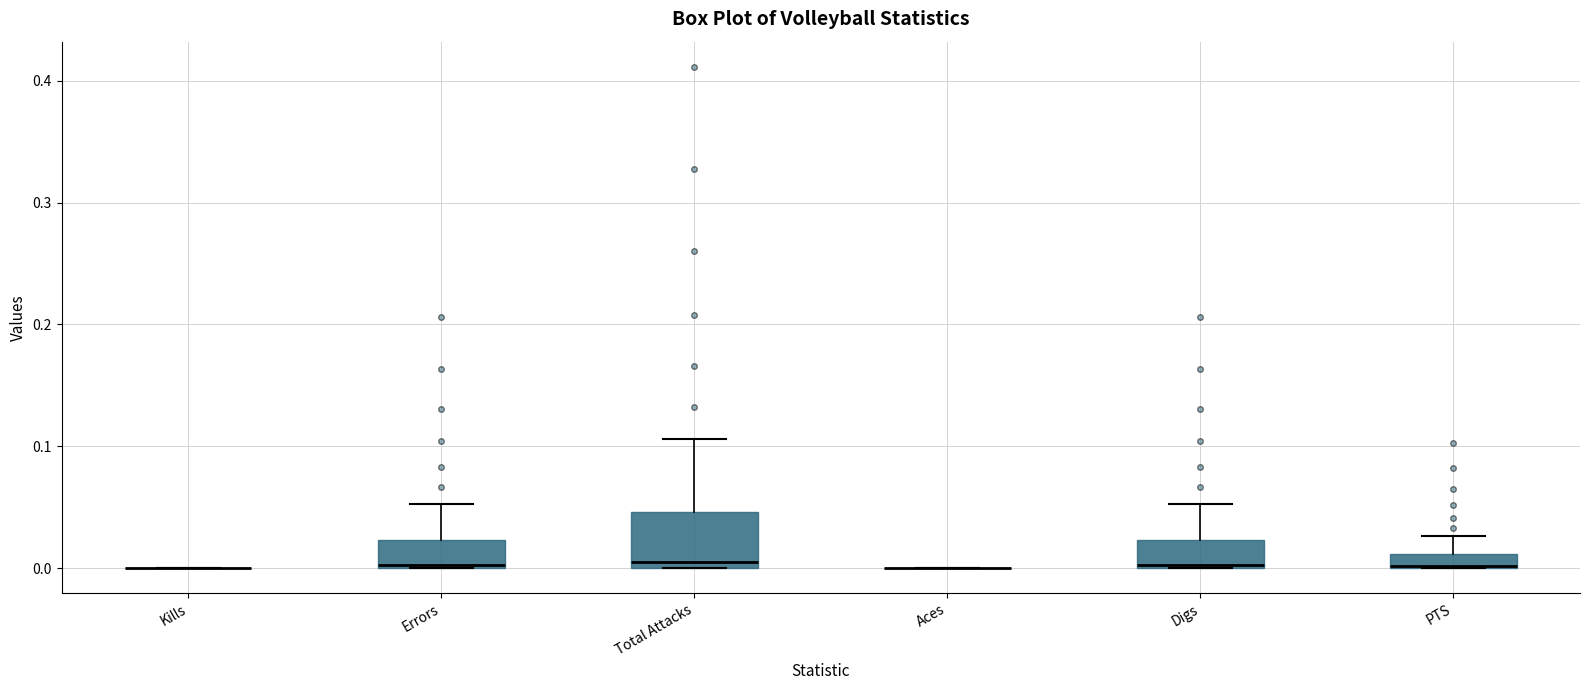

Where is the lower edge of the box for PTS on the y-axis? The values are not printed on the chart, so give them approximately, as read against the axis.

0.00